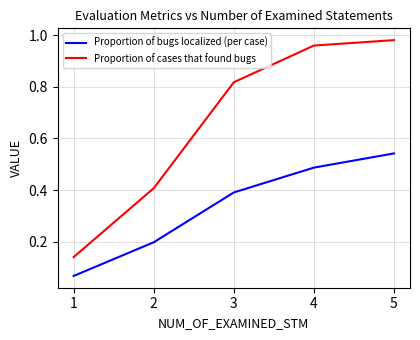

Which label corresponds to the largest value in the chart?

5